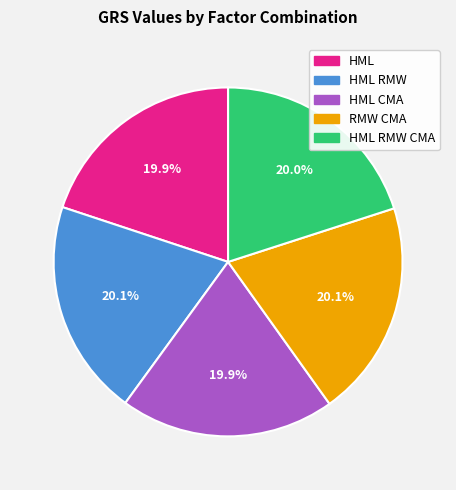

Is there any slice that represents more than half of the pie?

No